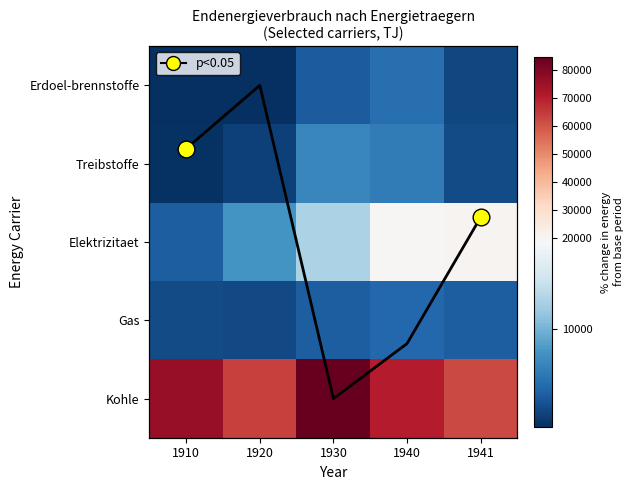

At which label does Column mean (norm) reach its minimum?

1920